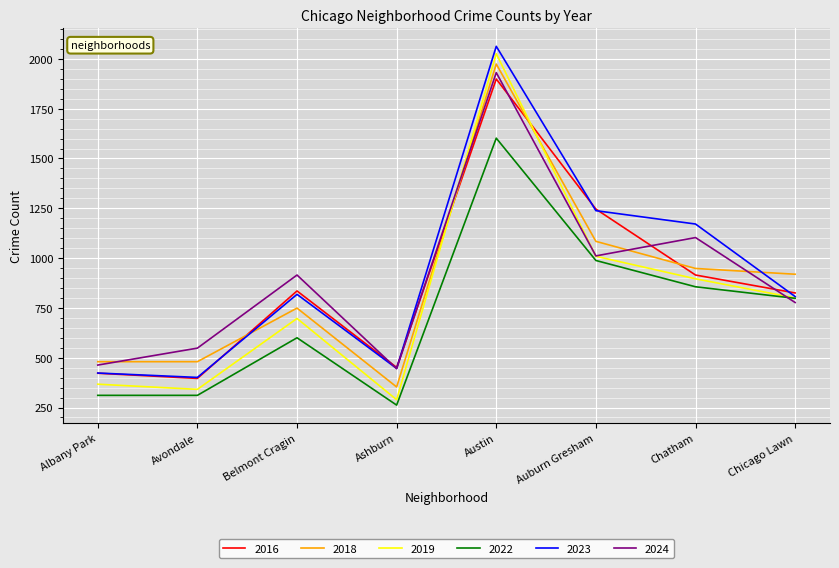

True or false: 2019 and 2018 cross at least once.

True